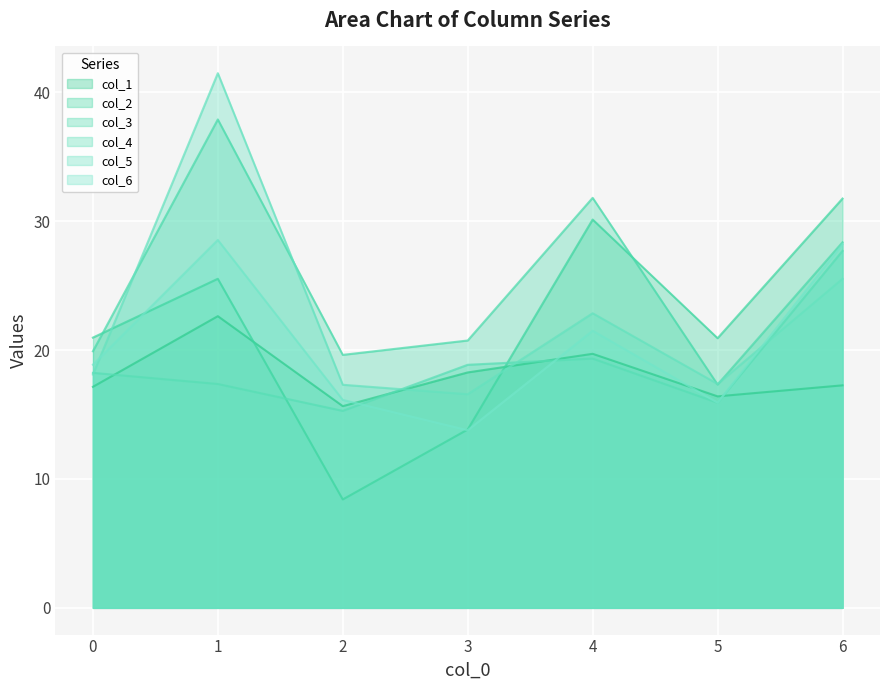

What is the sum of all col_5 values?

159.2